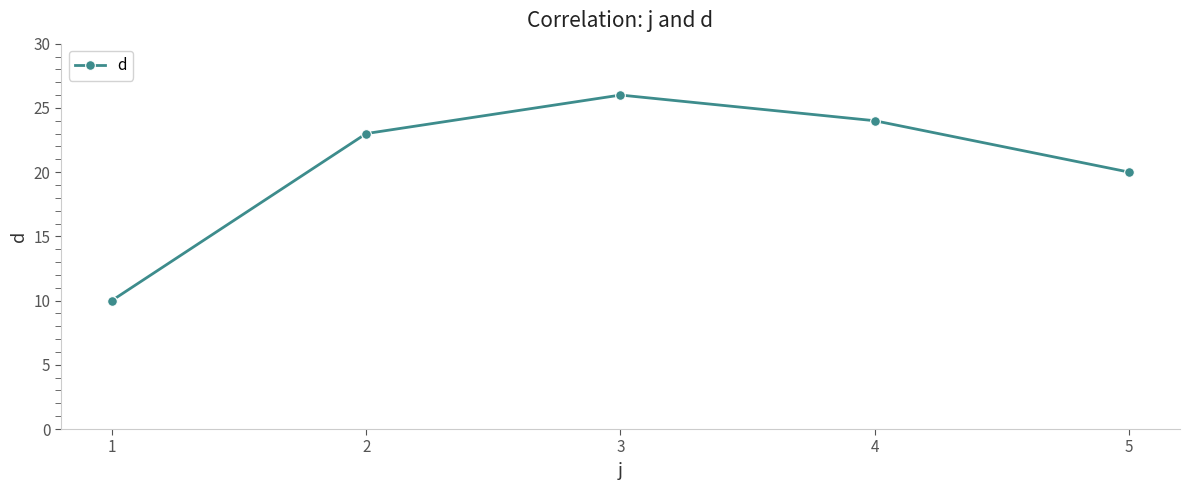

Which category has the lowest value across all series?

1